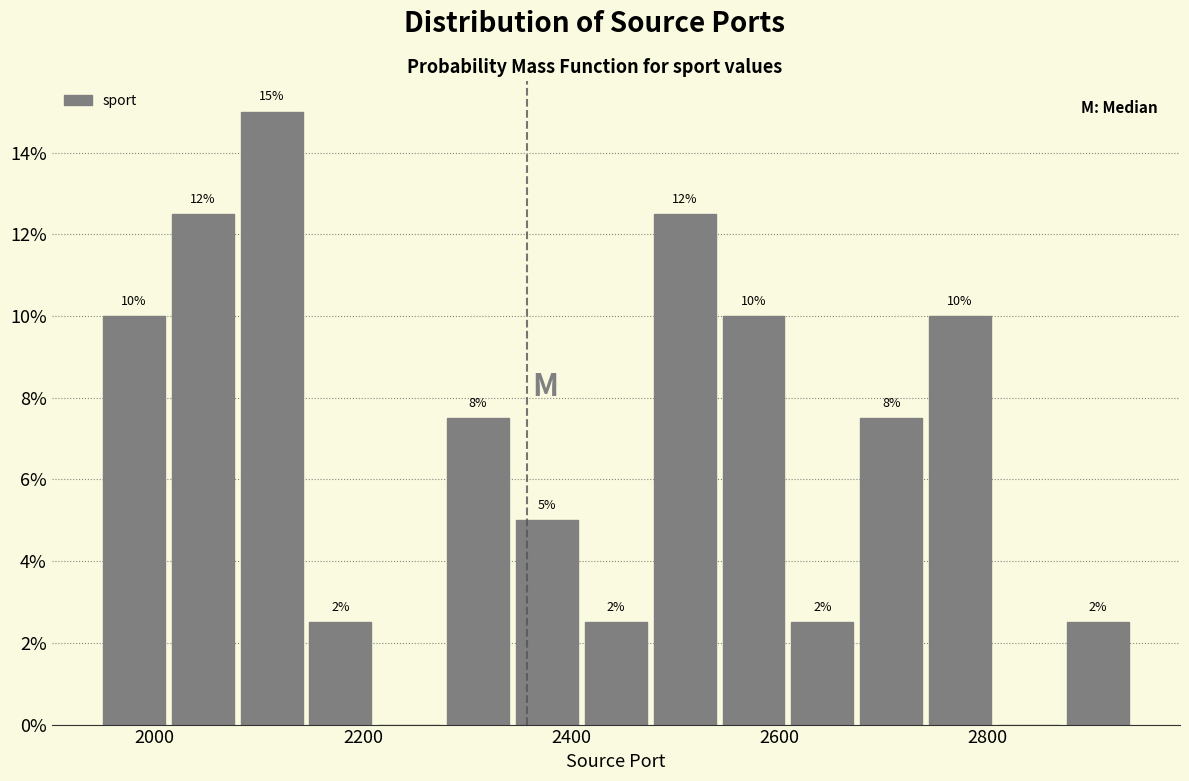

Read against the x-axis, roughly where is the centre of the tallest bar?

2120